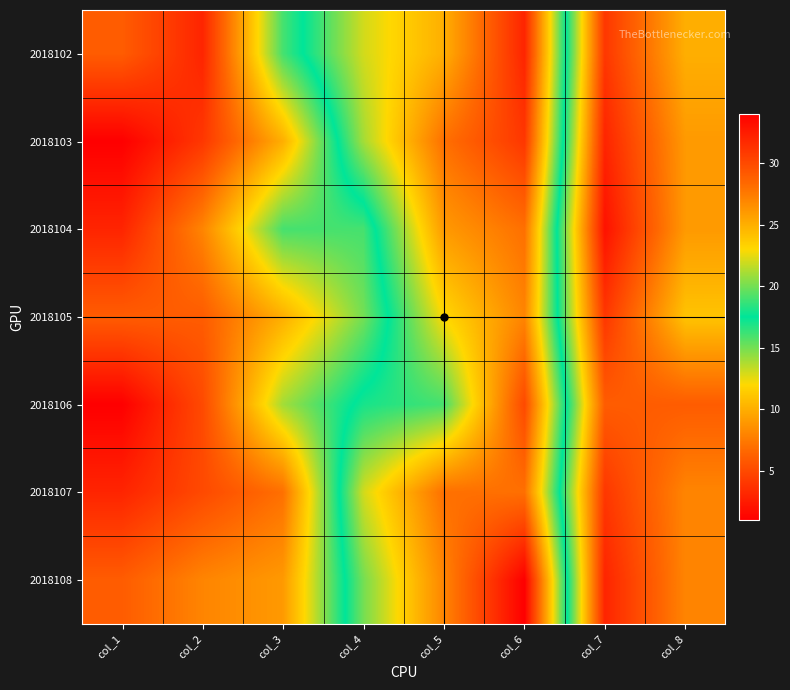

Reading left to right, transcribe all the data shown in this chart.

2018102: col_1=6	col_2=3	col_3=16	col_4=22	col_5=25	col_6=32	col_7=4	col_8=10
2018103: col_1=1	col_2=4	col_3=10	col_4=21	col_5=28	col_6=31	col_7=3	col_8=9
2018104: col_1=3	col_2=8	col_3=16	col_4=16	col_5=26	col_6=28	col_7=2	col_8=9
2018105: col_1=6	col_2=6	col_3=10	col_4=15	col_5=23	col_6=27	col_7=4	col_8=11
2018106: col_1=1	col_2=5	col_3=14	col_4=18	col_5=19	col_6=30	col_7=6	col_8=6
2018107: col_1=3	col_2=5	col_3=7	col_4=22	col_5=28	col_6=28	col_7=4	col_8=8
2018108: col_1=6	col_2=8	col_3=9	col_4=20	col_5=27	col_6=34	col_7=3	col_8=8